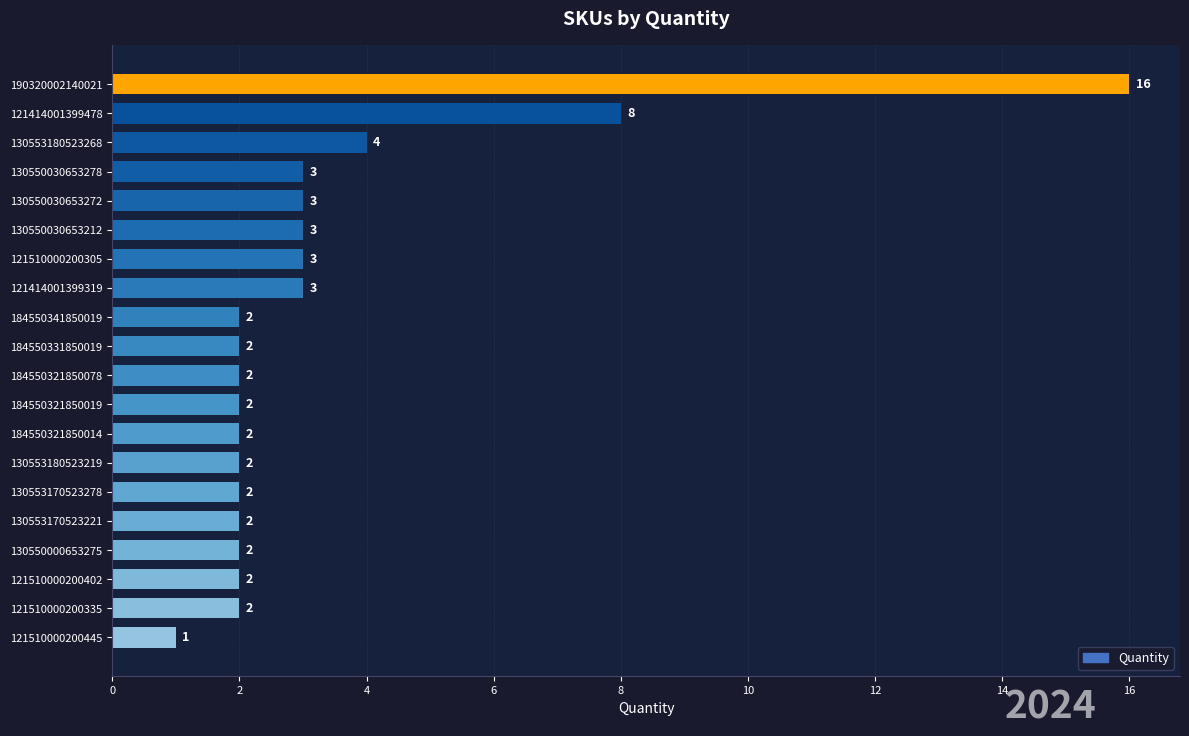

The chart shows a value of 1 at 184550321850019. True or false?

False